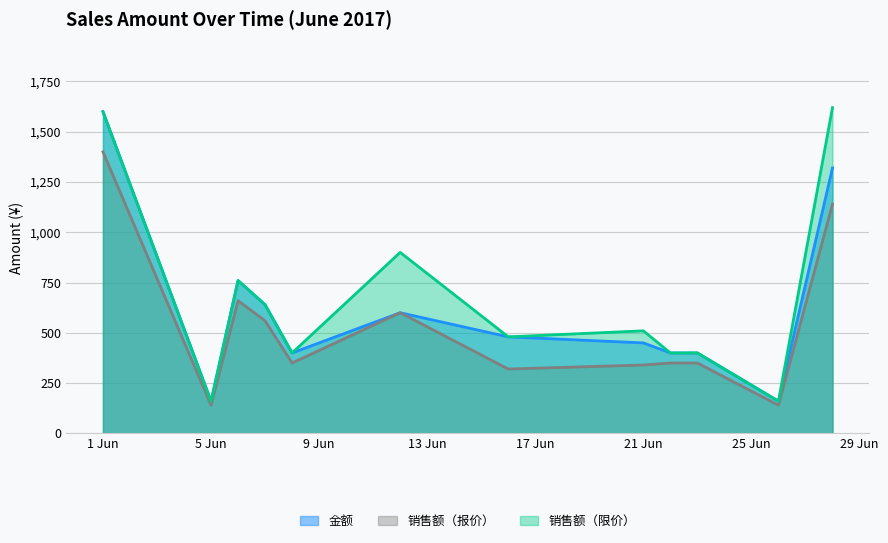

True or false: 销售额（限价） has a value of 400 at 2017-06-22.

True